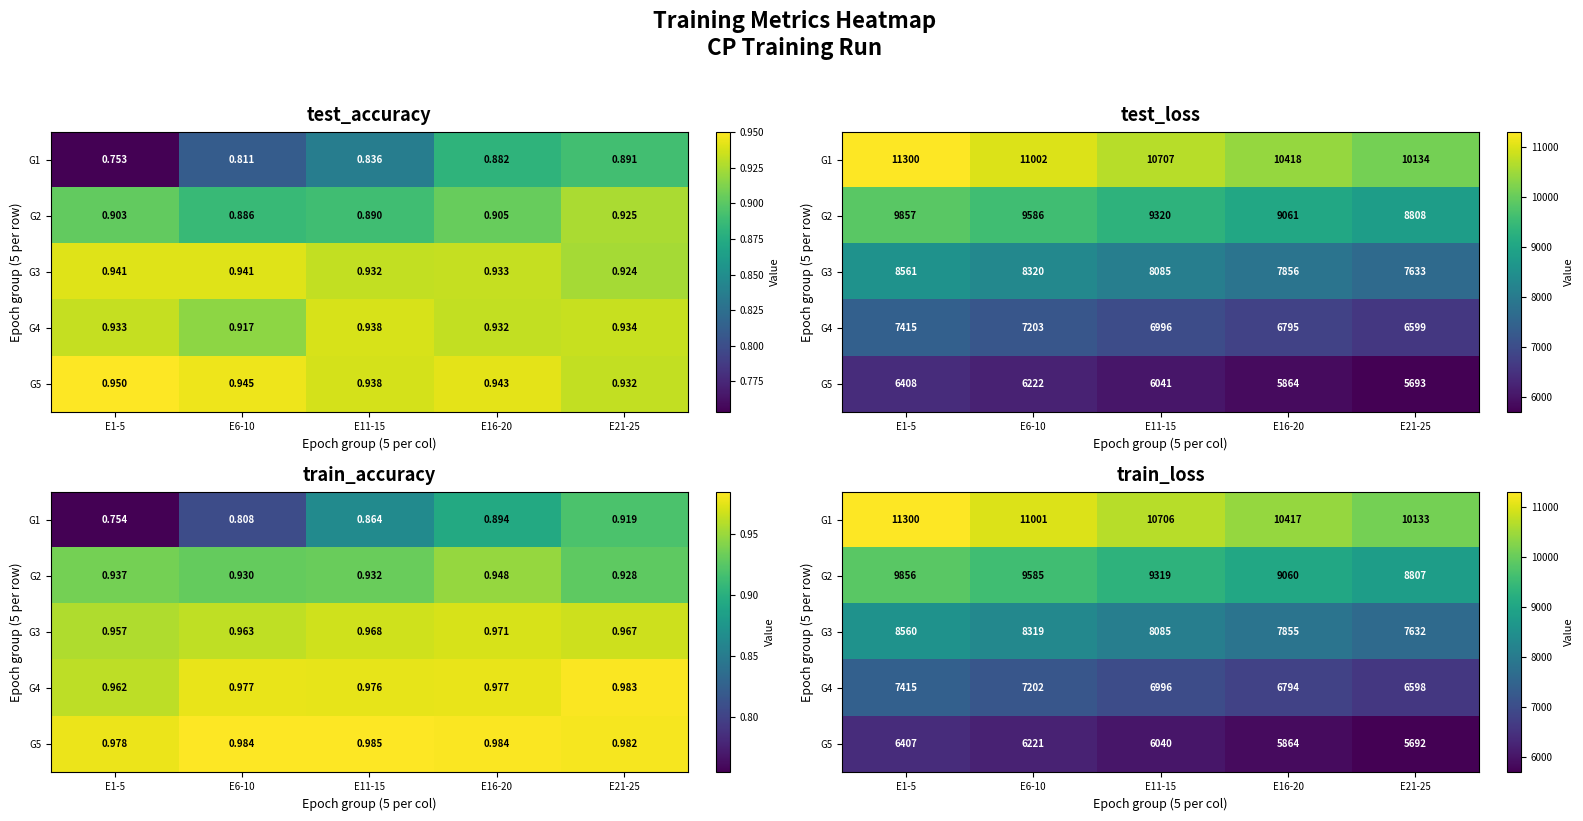

At which category is the sum across all series the highest?

E1-5